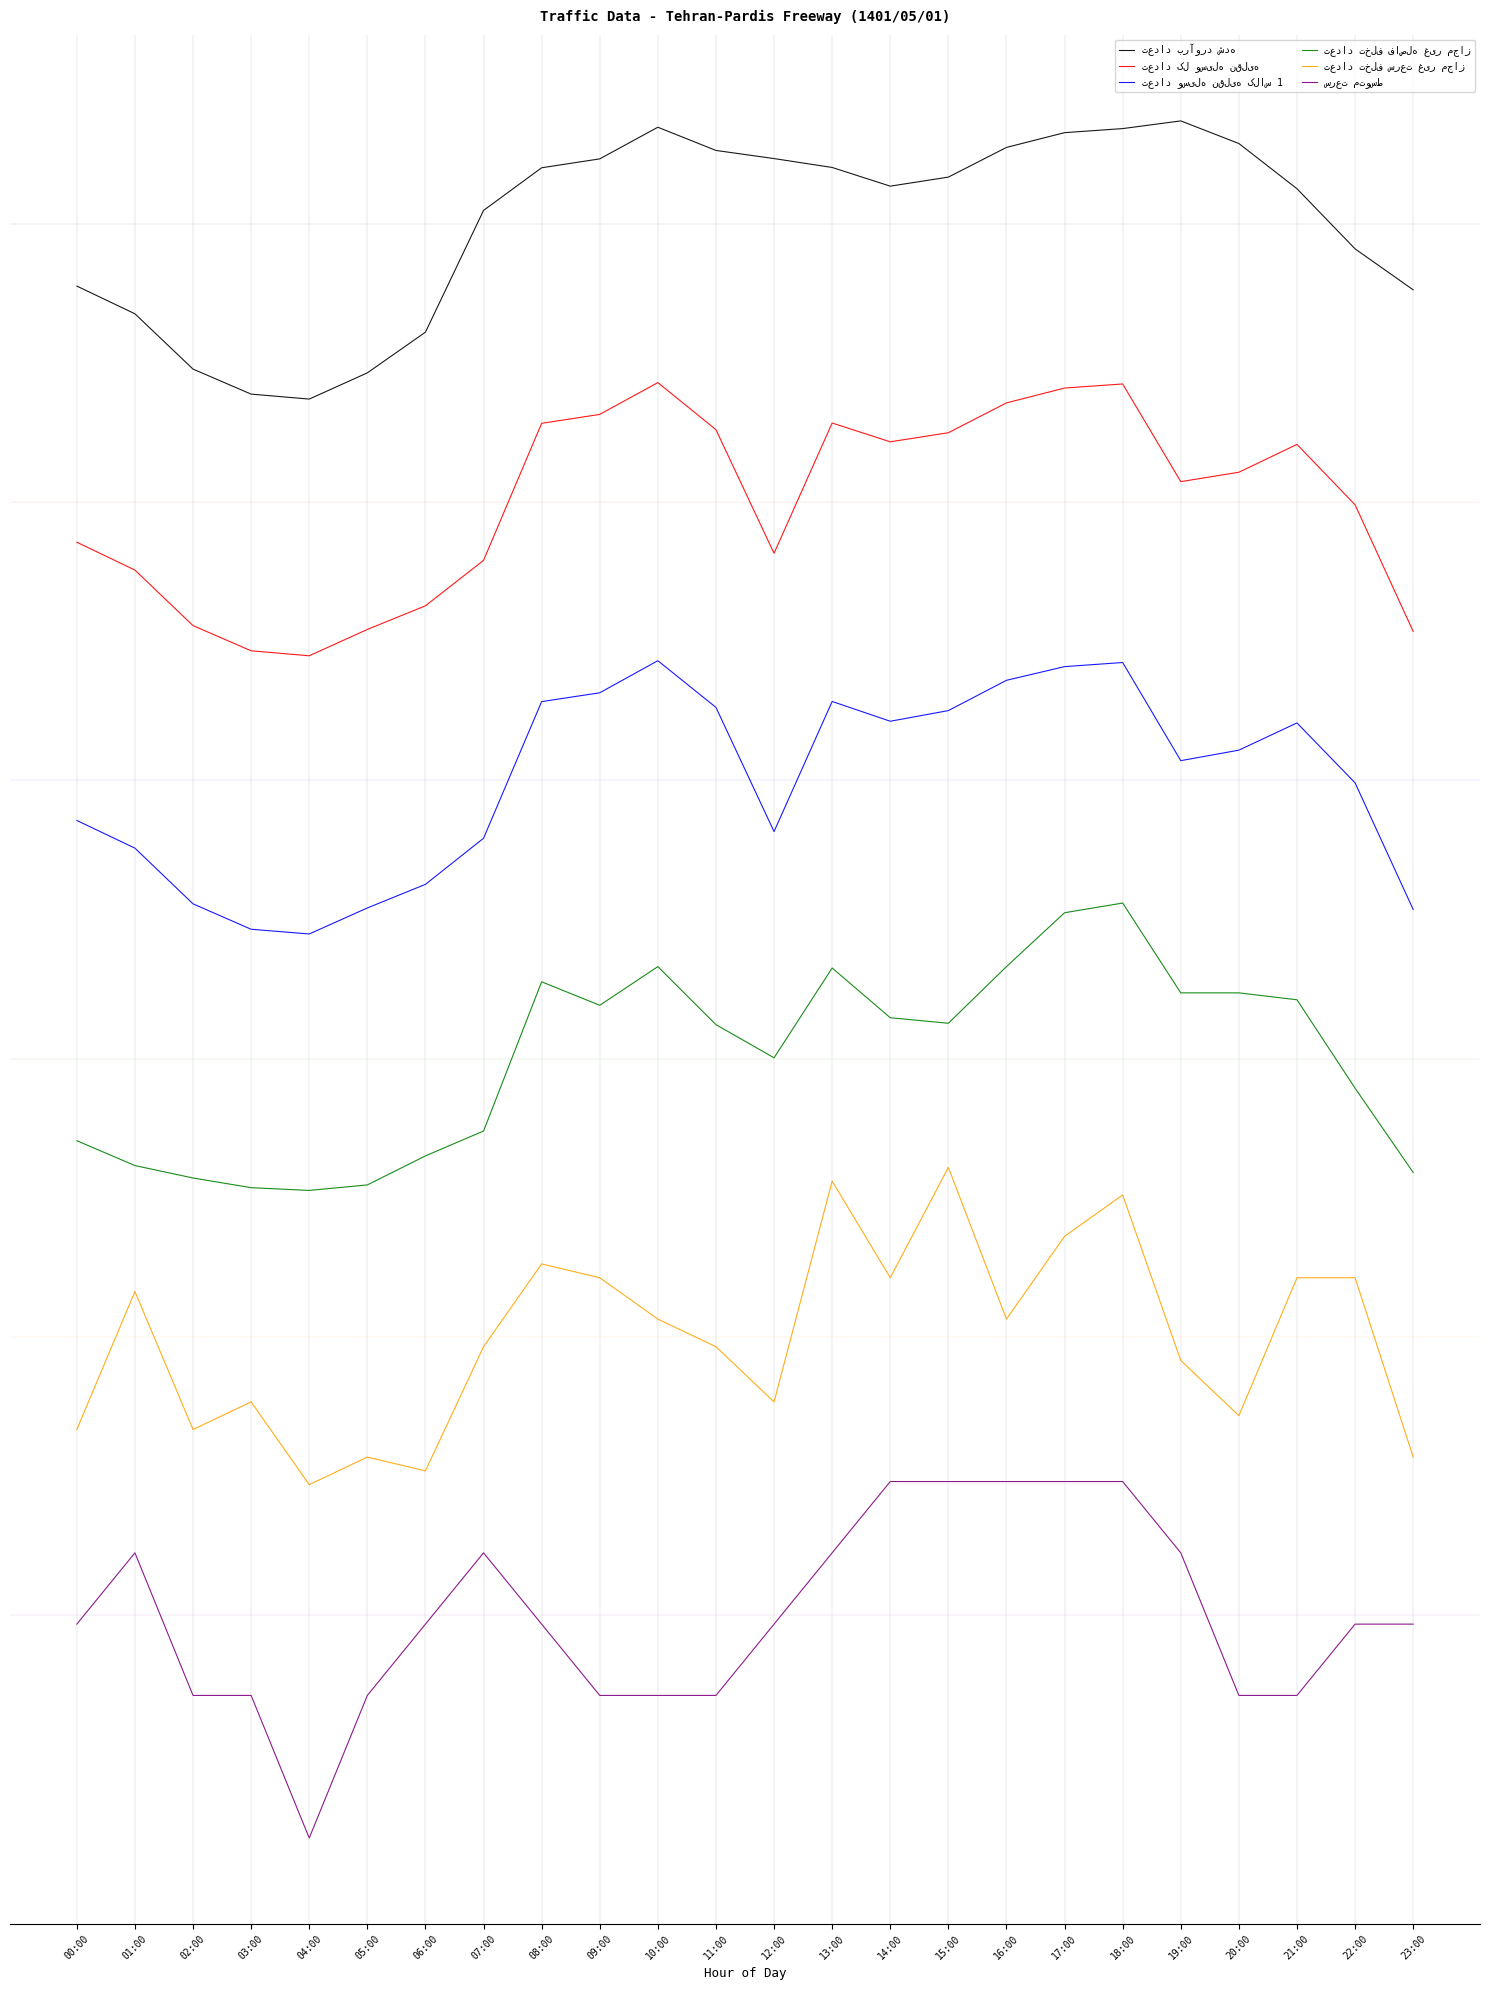

Is this an area chart (filled region under the line)?

No